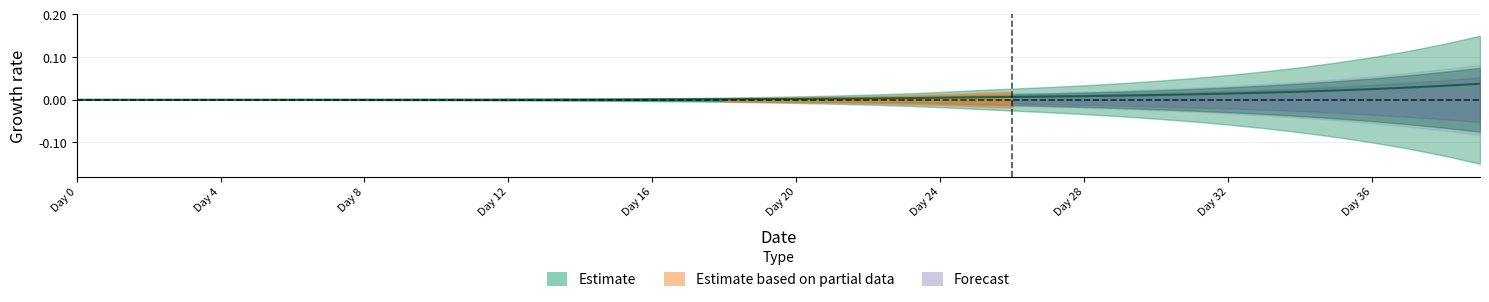

True or false: the data shows 0.0 at 10.

False